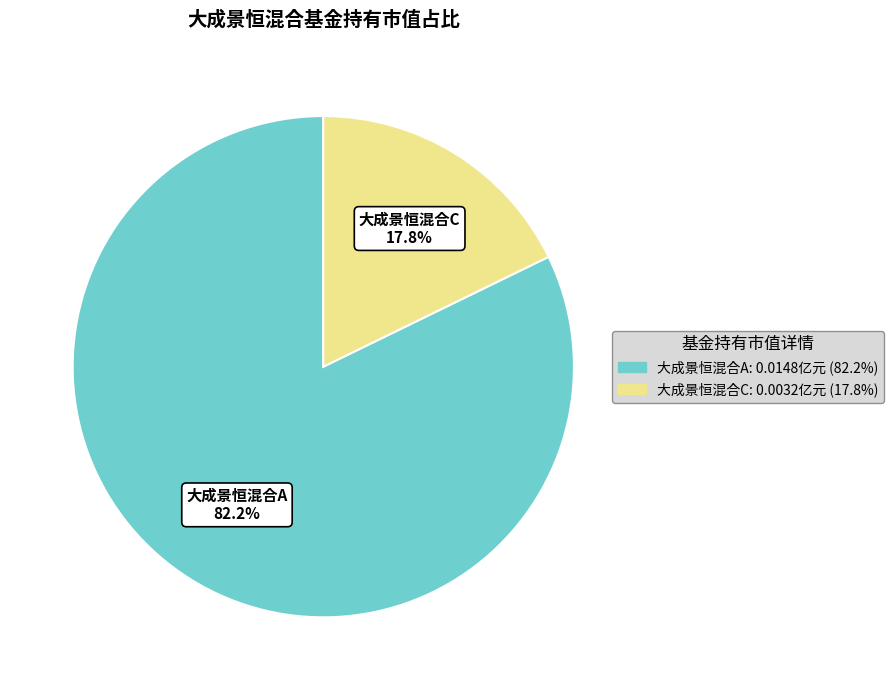

How many slices are in this pie chart?

2